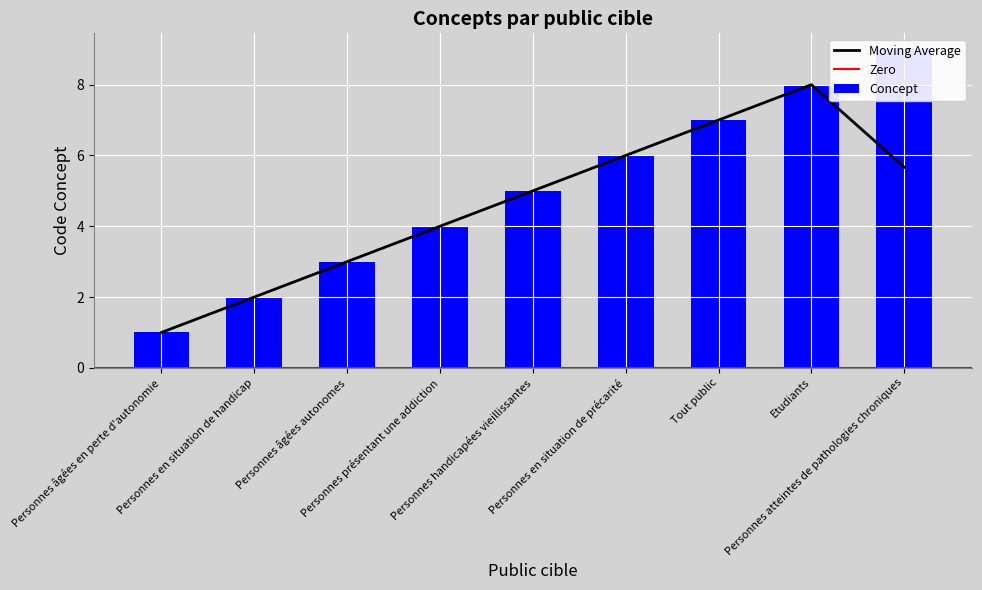

List the labels in order of value, smallest first.

Personnes âgées en perte d'autonomie, Personnes en situation de handicap, Personnes âgées autonomes, Personnes présentant une addiction, Personnes handicapées vieillissantes, Personnes en situation de précarité, Tout public, Etudiants, Personnes atteintes de pathologies chroniques